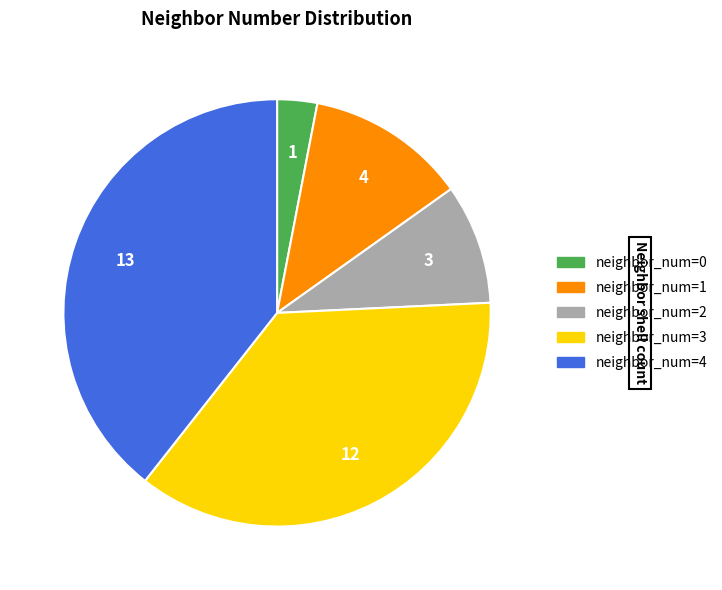

Is there any slice that represents more than half of the pie?

No